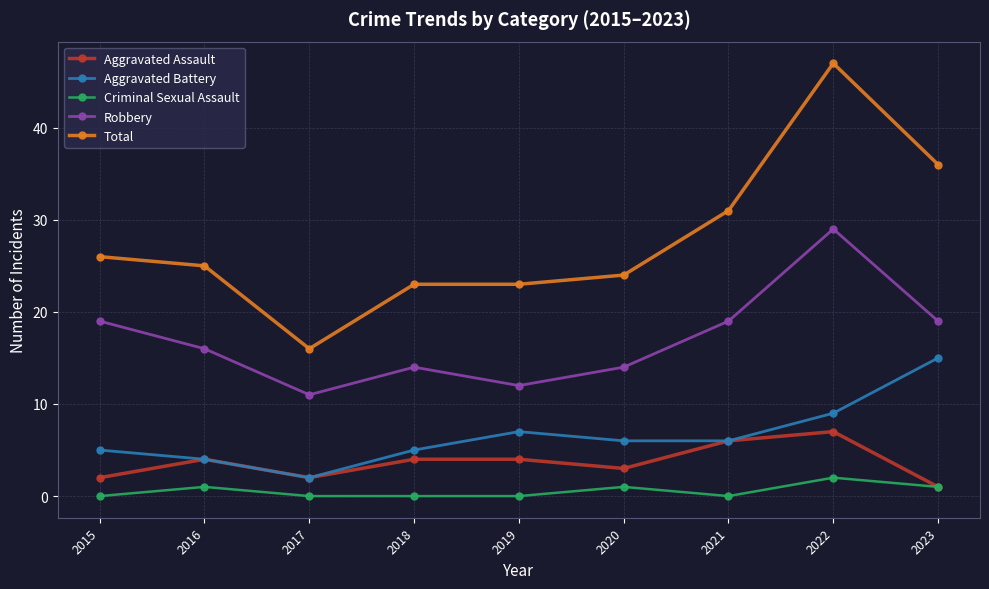

Which series changed the most between 2022 and 2023?

Total